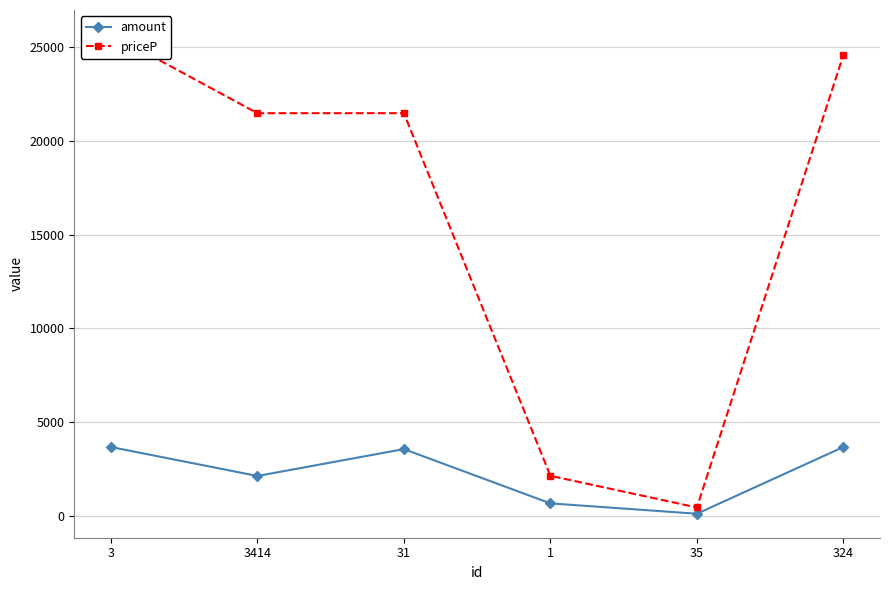

What is the greatest value displayed?

25688